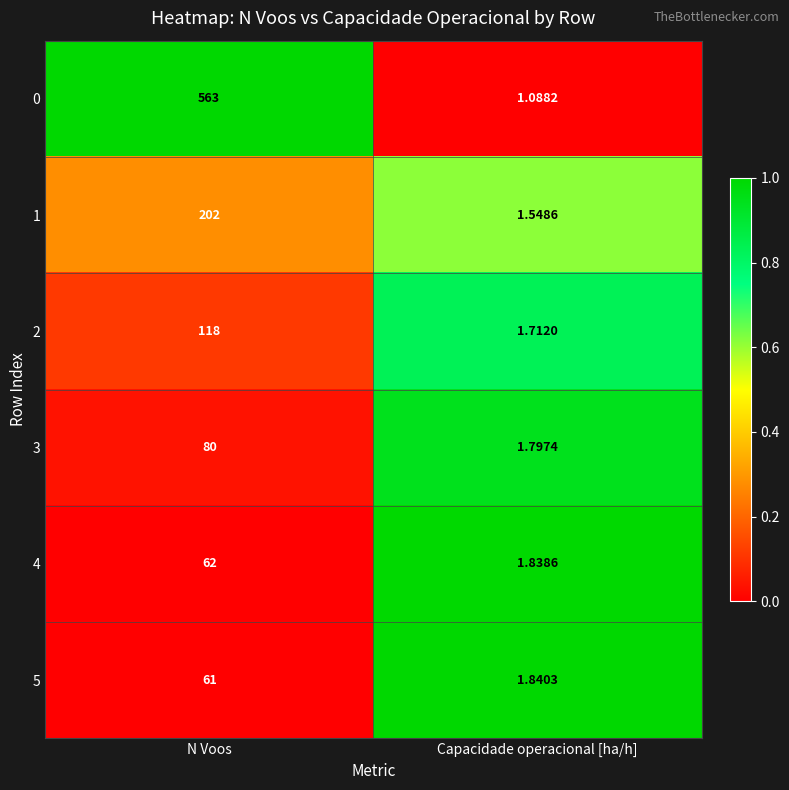

At Capacidade operacional [ha/h], list the series in order from smallest to largest.

0, 1, 2, 3, 4, 5